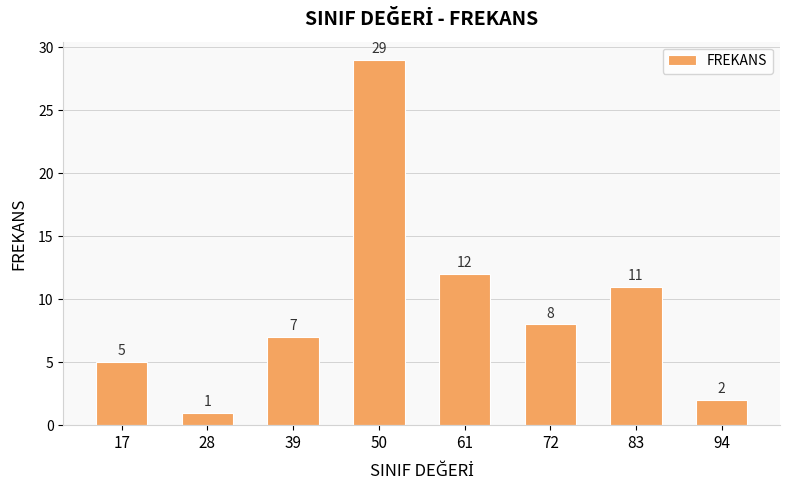

Rank the categories by value from lowest to highest.

28, 94, 17, 39, 72, 83, 61, 50